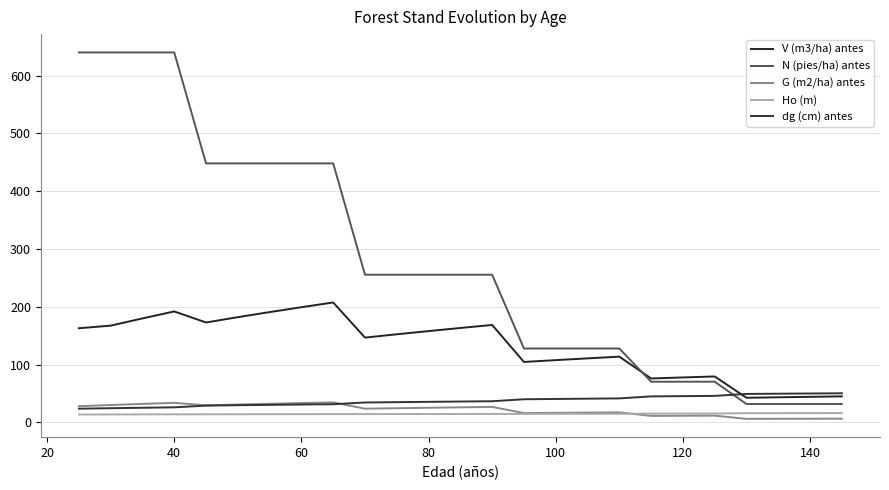

How many times do N (pies/ha) antes and V (m3/ha) antes cross each other?

1